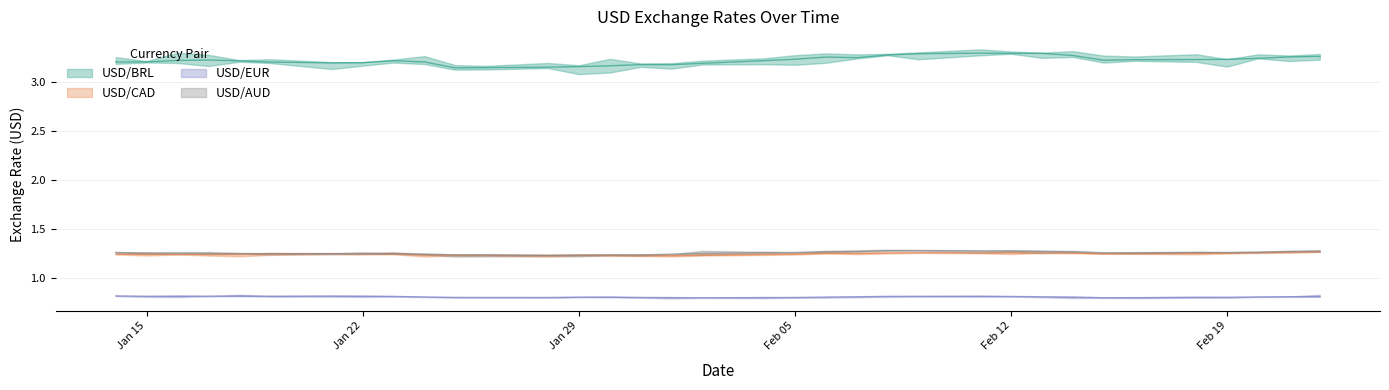

Count the number of categories in the chart.

35